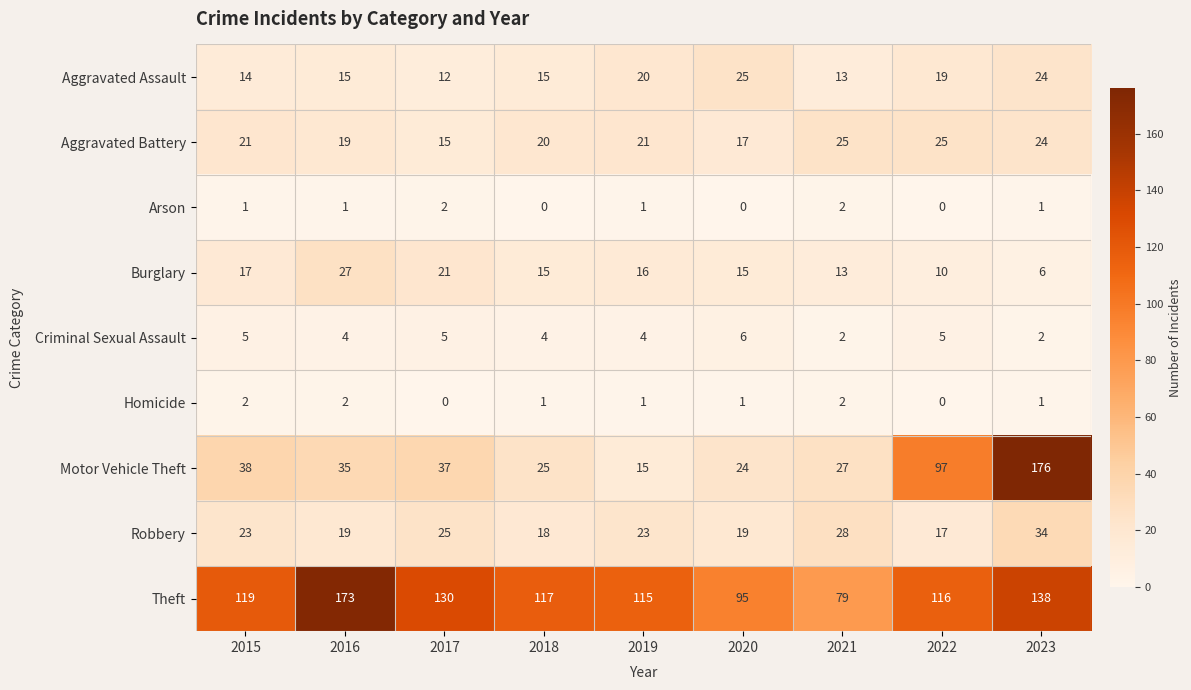

List the labels in order of Theft value, smallest first.

2021, 2020, 2019, 2022, 2018, 2015, 2017, 2023, 2016